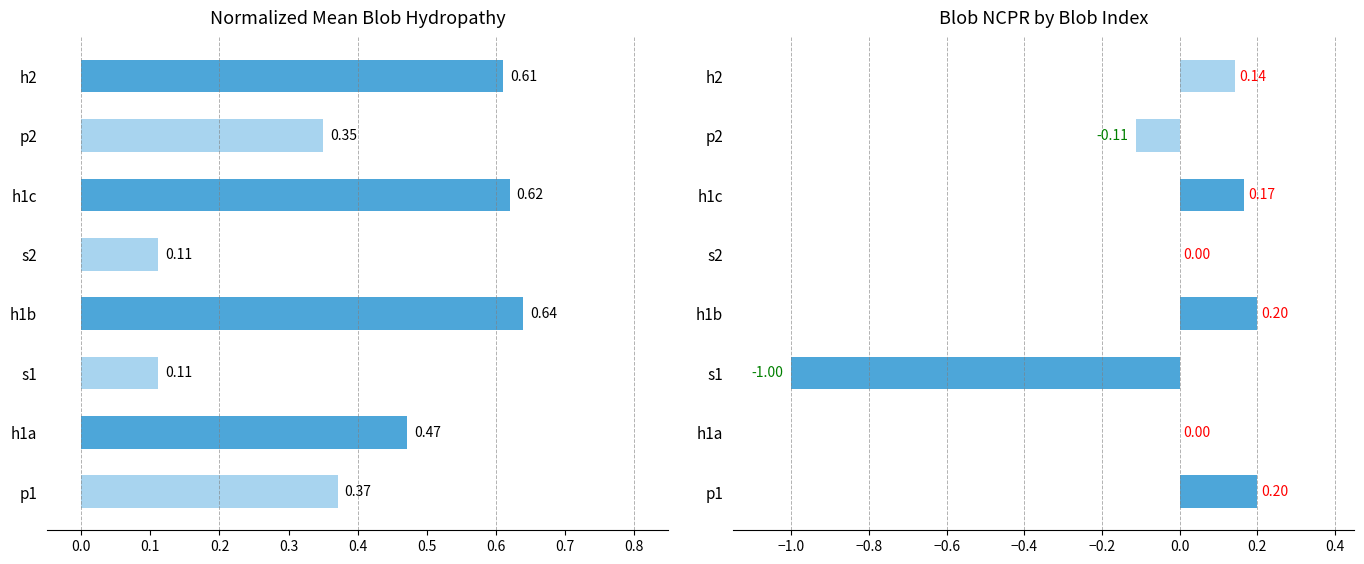

Reading right to left, extract all data points from this chart.

Normalized_Mean_Blob_Hydropathy: 0.6	0.4	0.6	0.1	0.6	0.1	0.5	0.4
Blob_NCPR: 0.1	-0.1	0.2	0.0	0.2	-1.0	0.0	0.2